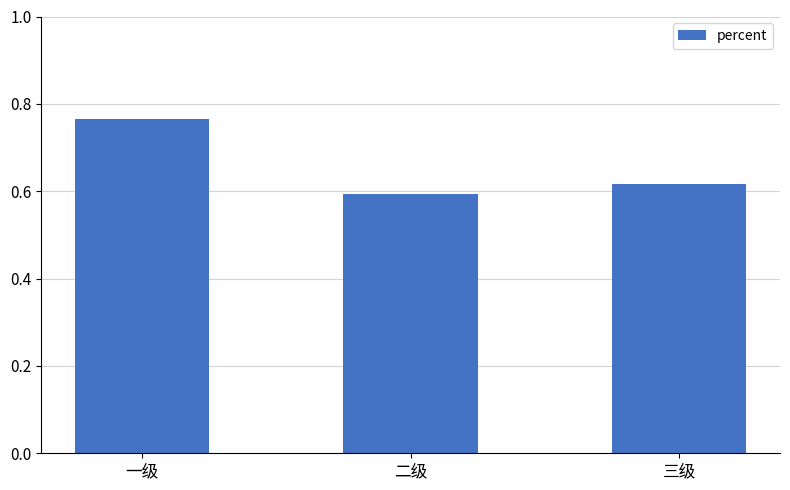

List the labels in order of value, smallest first.

二级, 三级, 一级